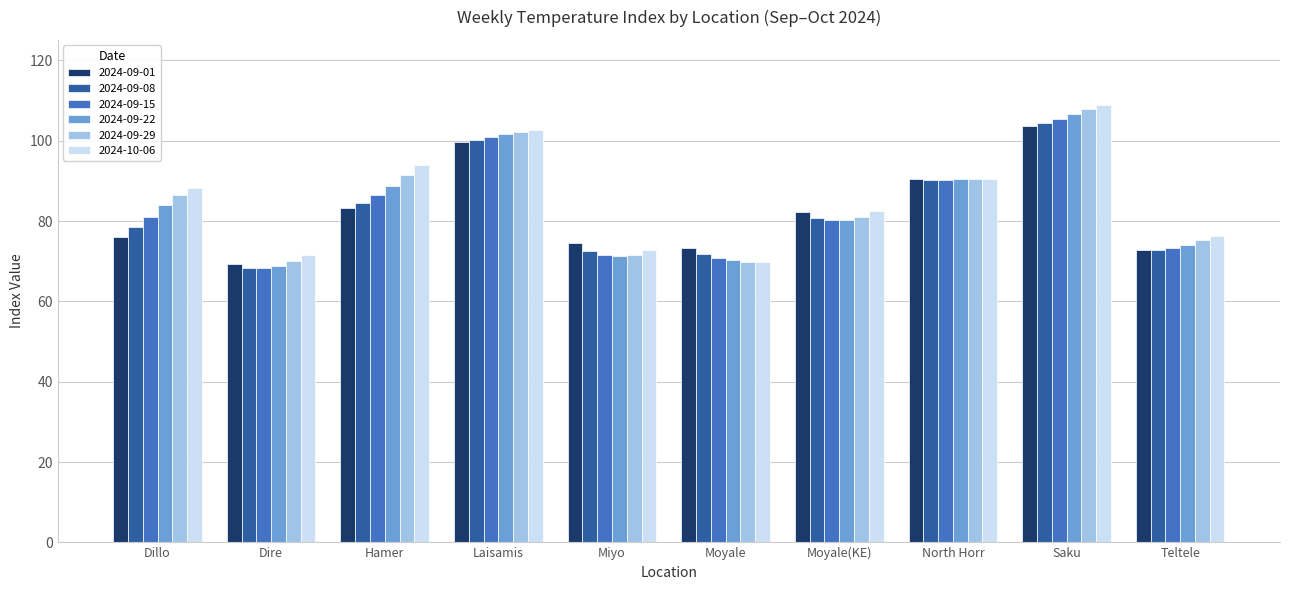

At which label does 2024-10-06 reach its minimum?

Moyale